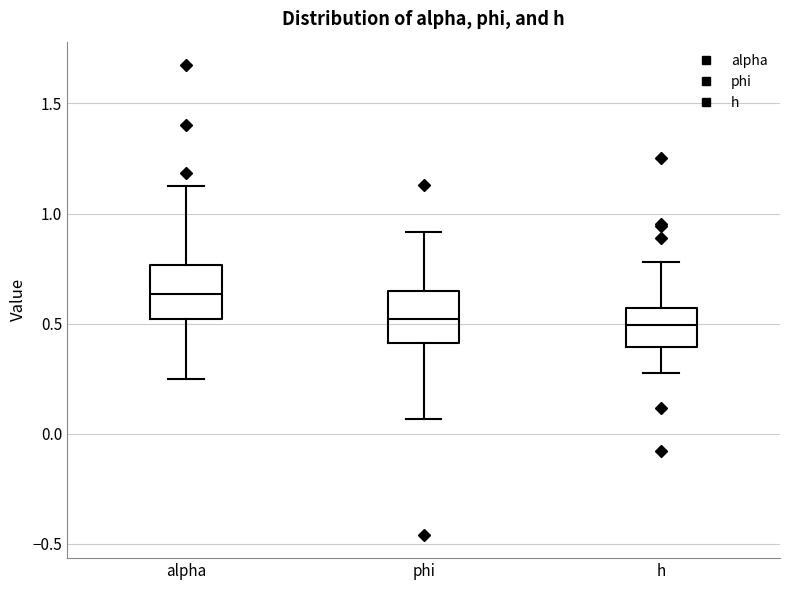

Reading left to right, transcribe this box plot: for each box, give where its median line is, the range the box spans, and where its two whiskers end, as read against the y-axis. The values are not printed on the chart, so give them approximately, as read against the axis.

alpha: median 0.65, box 0.50 to 0.75, whiskers 0.25 to 1.10
phi: median 0.50, box 0.40 to 0.65, whiskers 0.05 to 0.90
h: median 0.50, box 0.40 to 0.55, whiskers 0.25 to 0.80